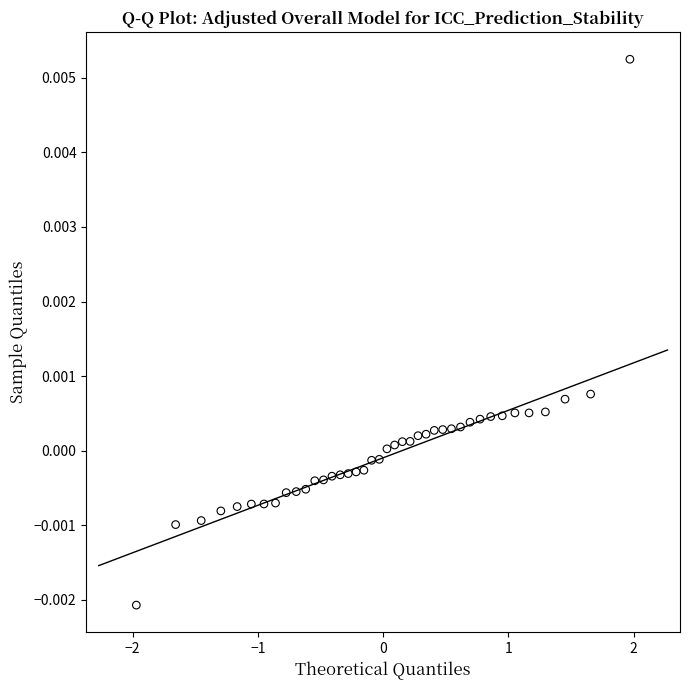

What is the range of X values (max minus min)?

3.9